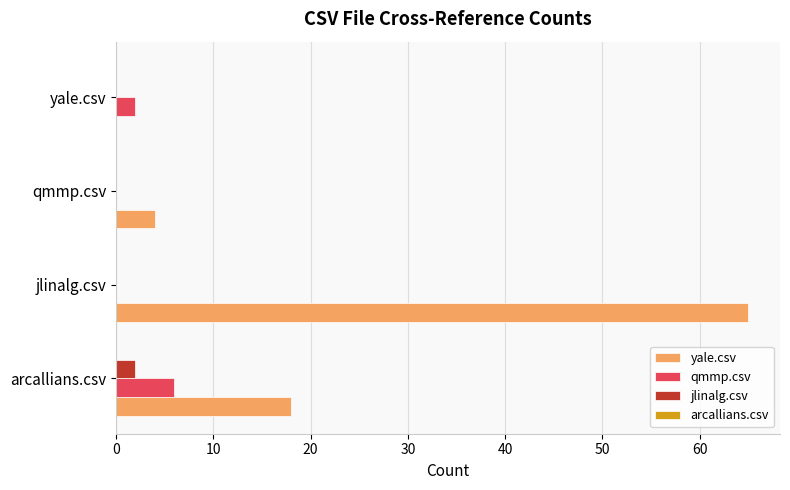

Is the value of jlinalg.csv at yale.csv greater than the value of yale.csv at arcallians.csv?

No